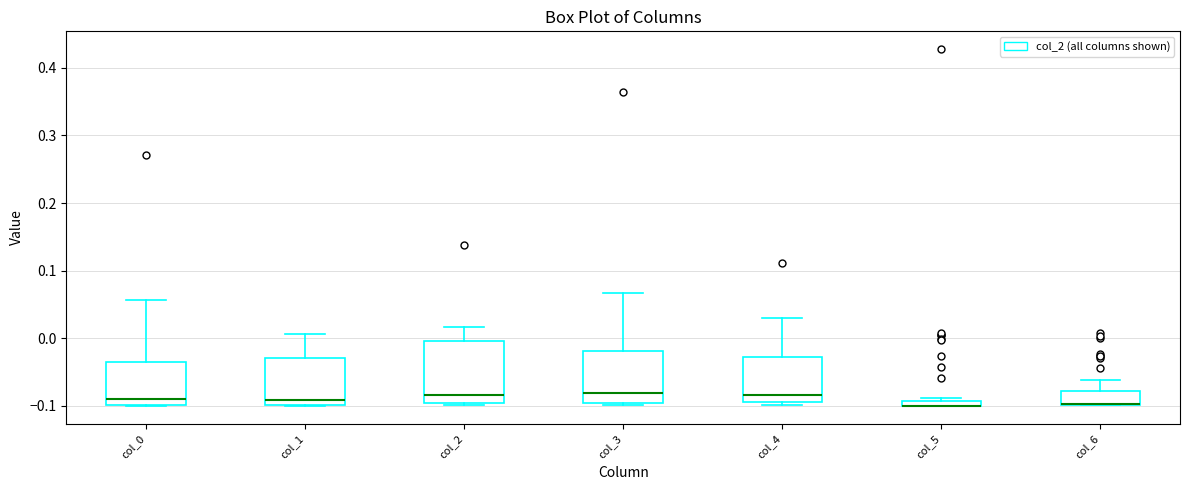

Where is the lower edge of the box for col_5 on the y-axis? The values are not printed on the chart, so give them approximately, as read against the axis.

-0.10